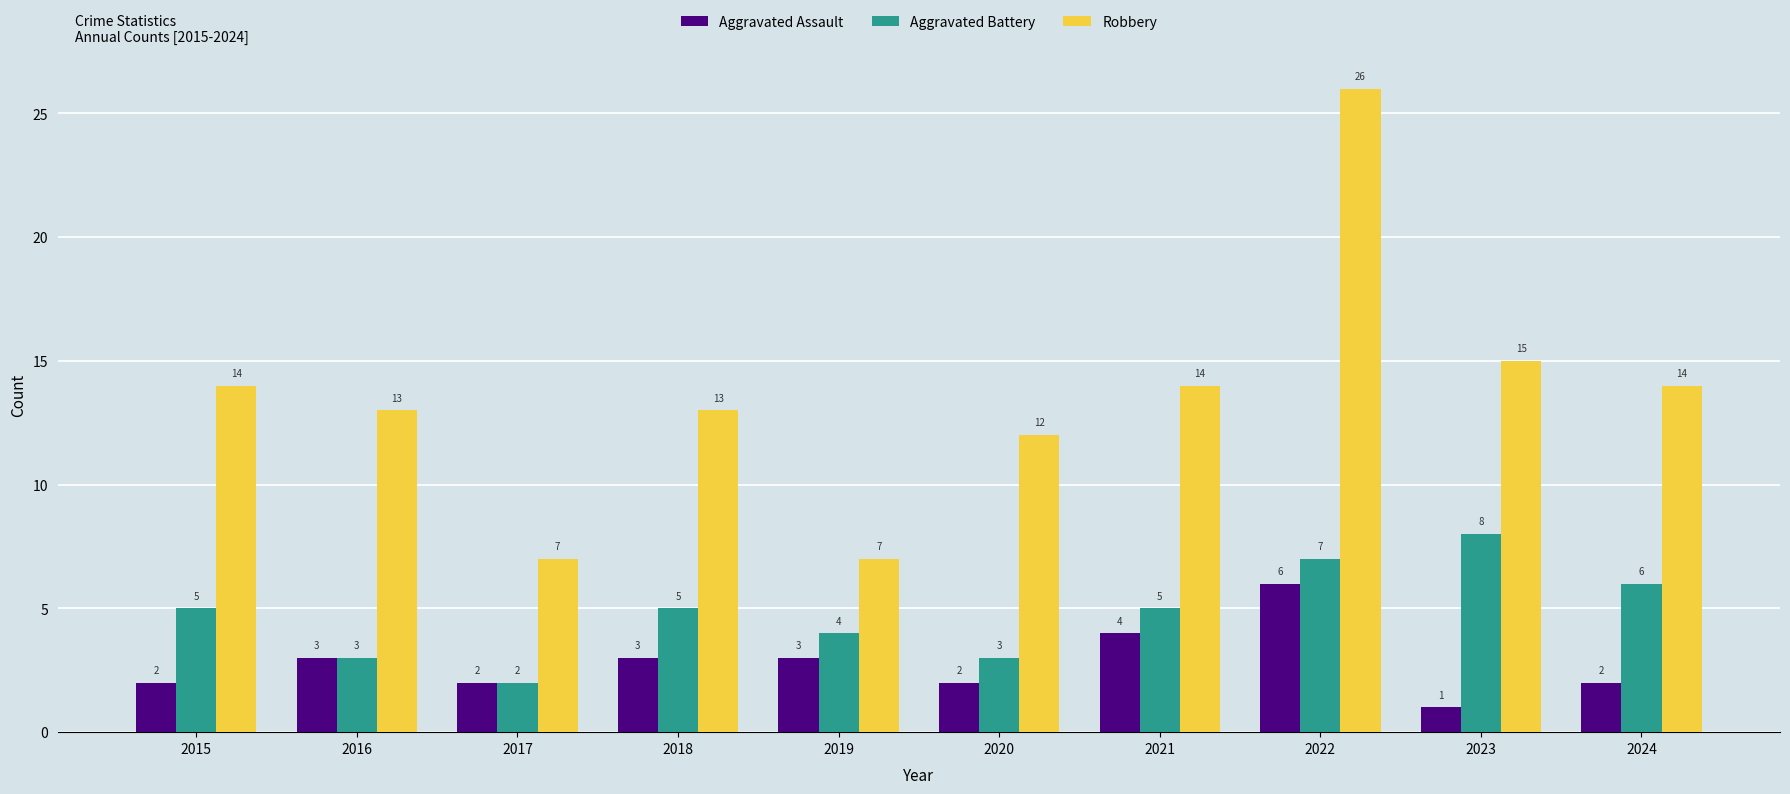

Count the number of categories in the chart.

10